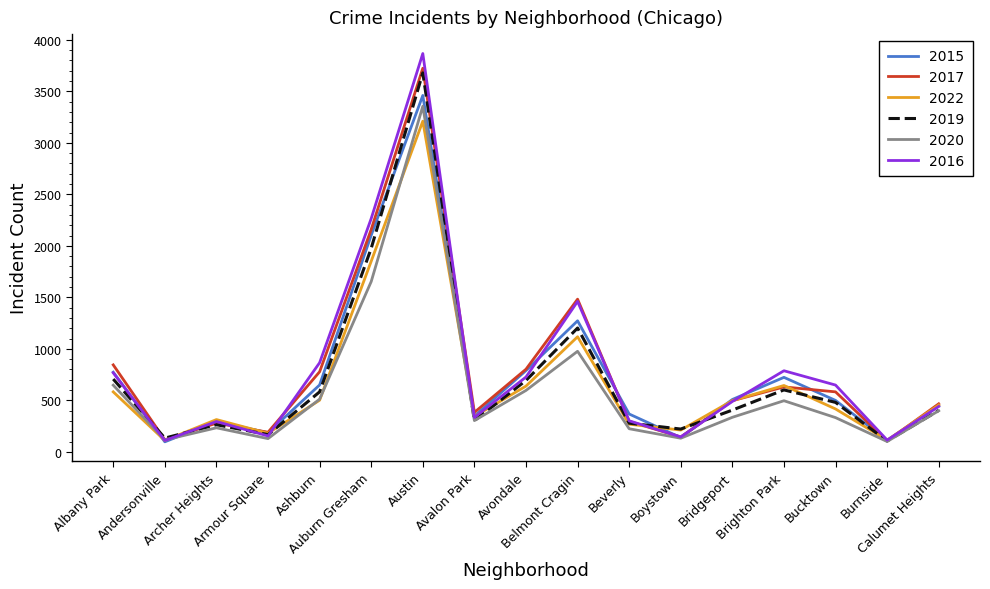

What is the minimum value shown in the chart?

97